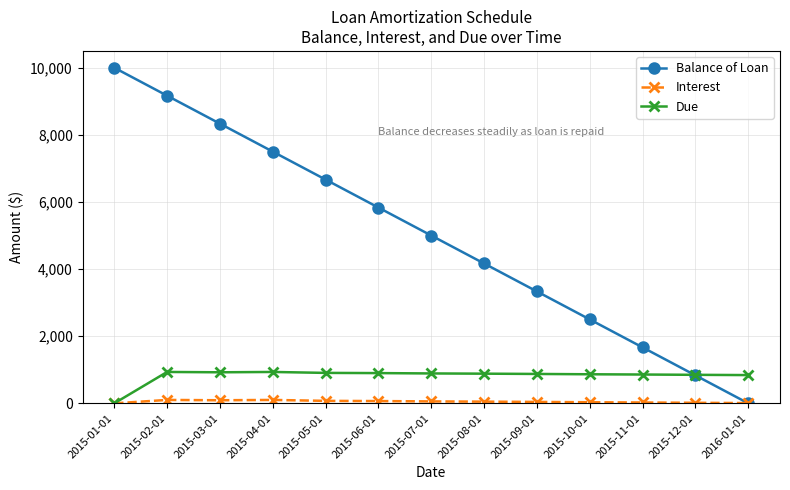

What is the total value across all series at 2015-04-01?

8537.2